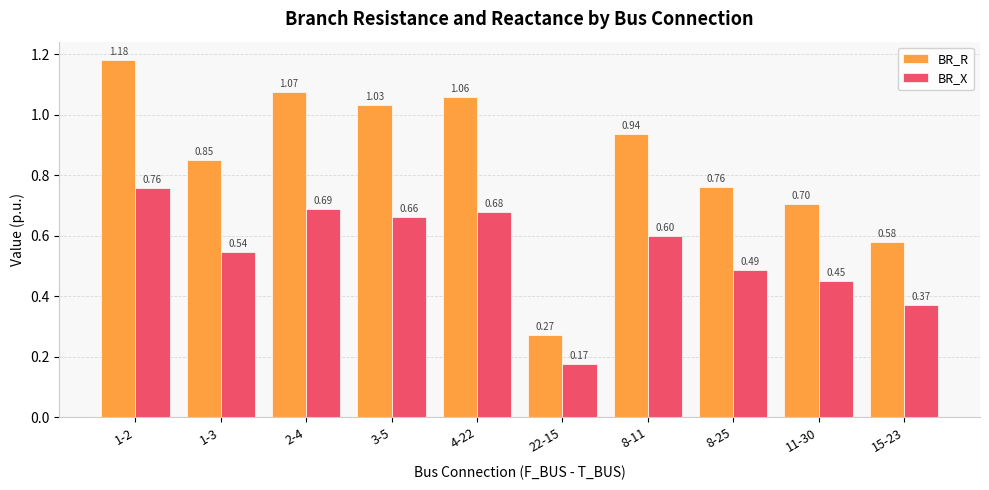

At how many categories does at least one series exceed 0?

10